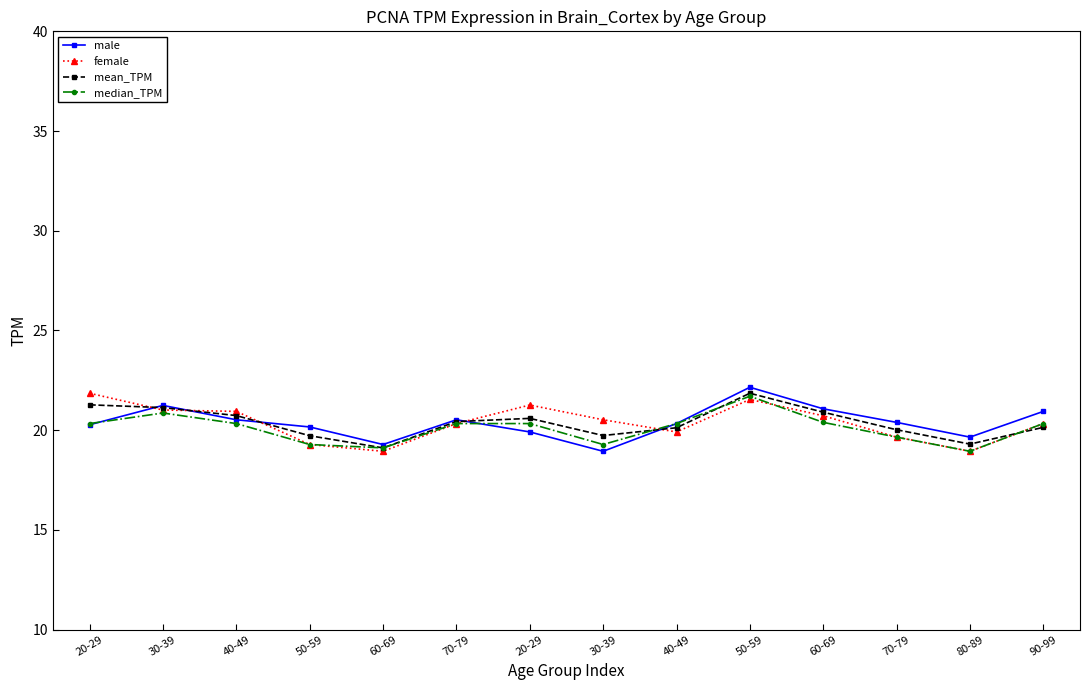

What is the difference between the maximum and second lowest values in the median_TPM series?

2.6